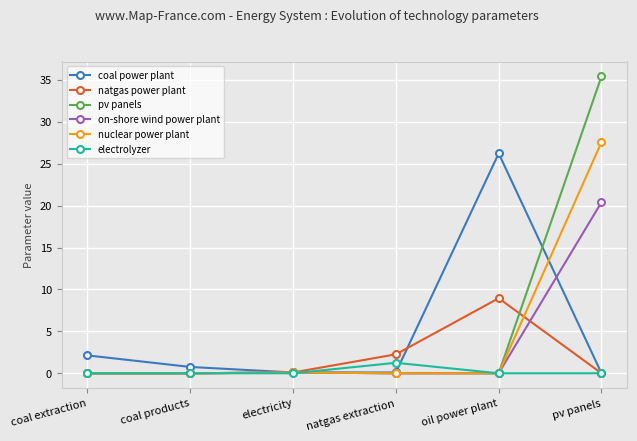

What is the label of the 4th point from the left?

natgas extraction